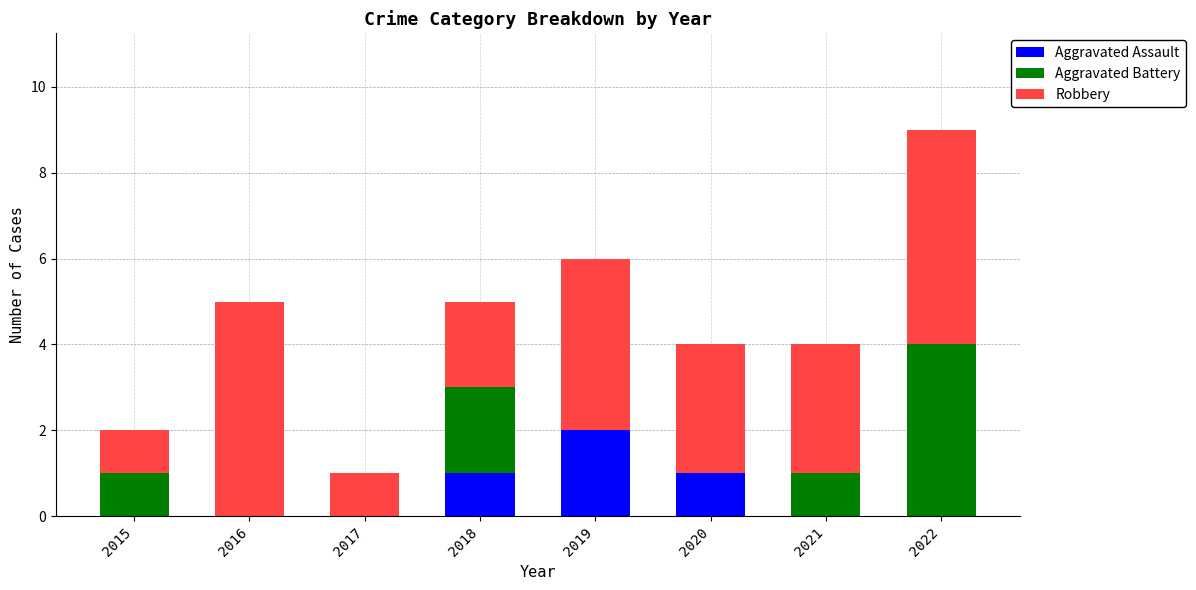

Which category has the highest value in the Aggravated Assault series?

2019